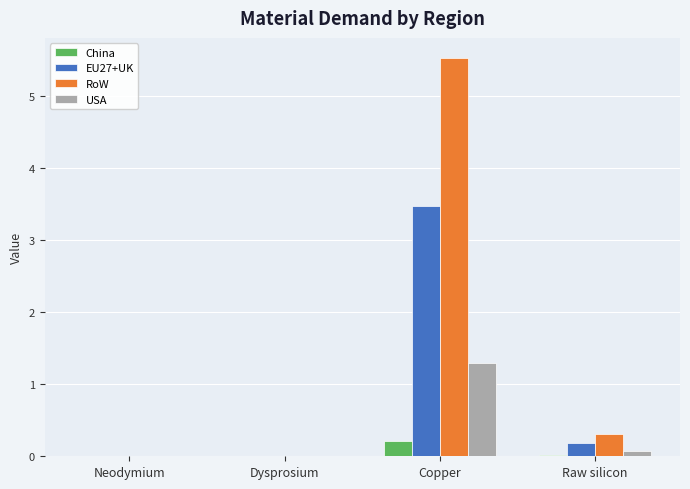

Where is EU27+UK nearest to the value 1?

Raw silicon